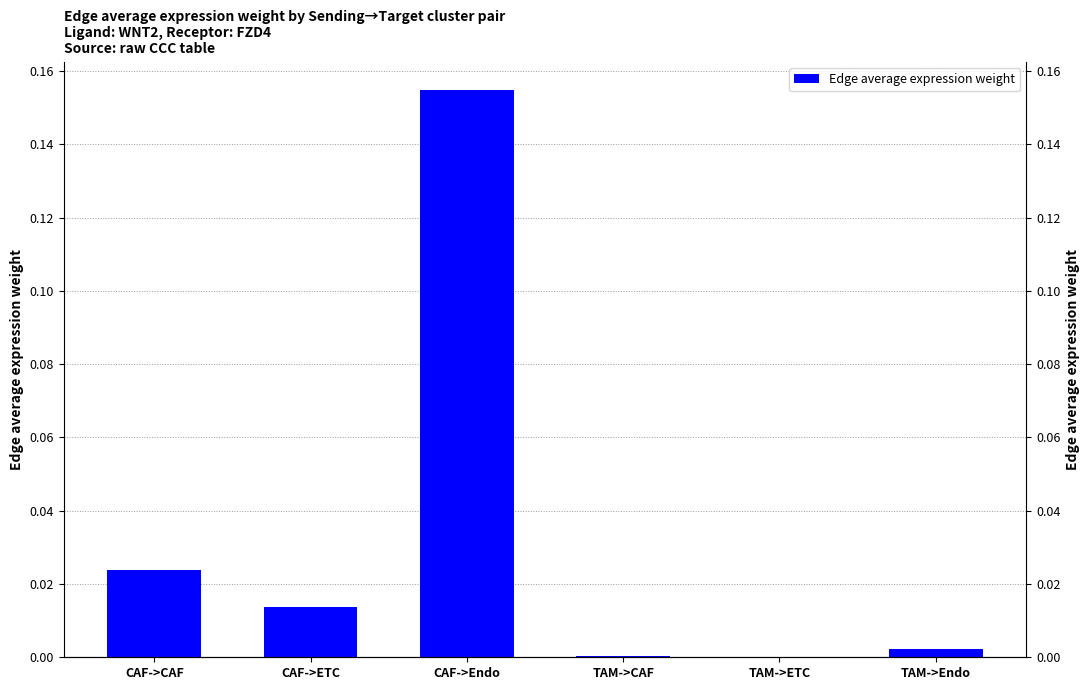

Rank the categories by value from lowest to highest.

TAM->ETC, TAM->CAF, TAM->Endo, CAF->ETC, CAF->CAF, CAF->Endo